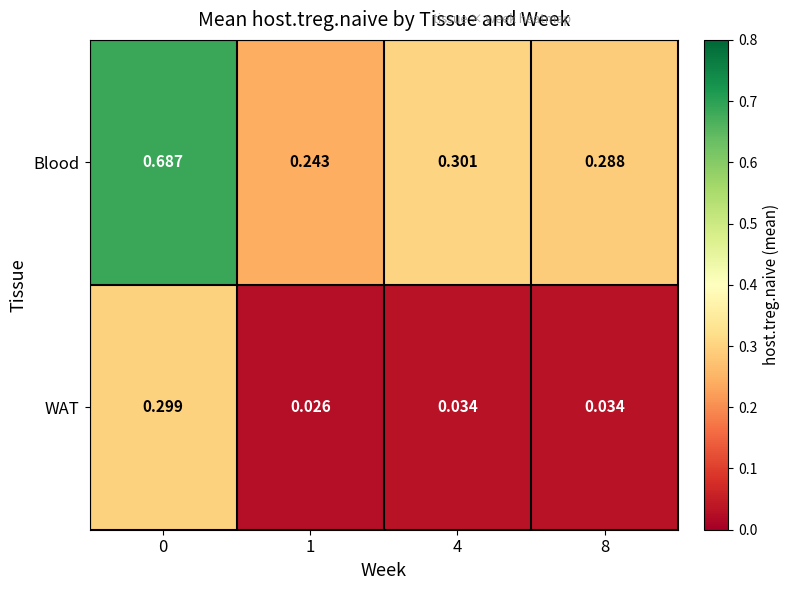

List the series in order of their peak value, highest first.

Blood, WAT